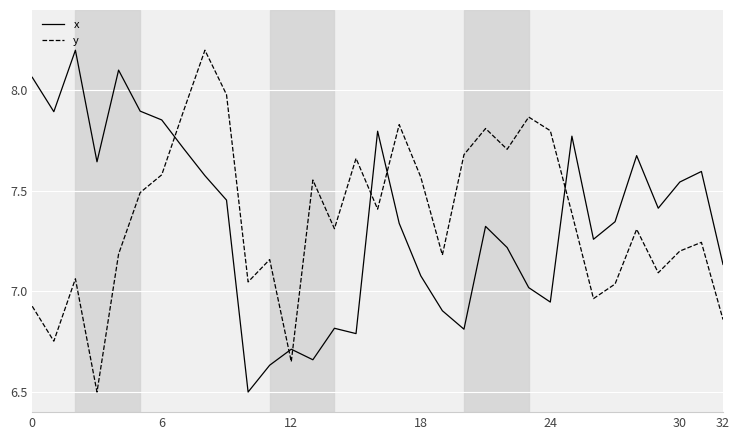

Does the chart display data point markers on the line(s)?

No